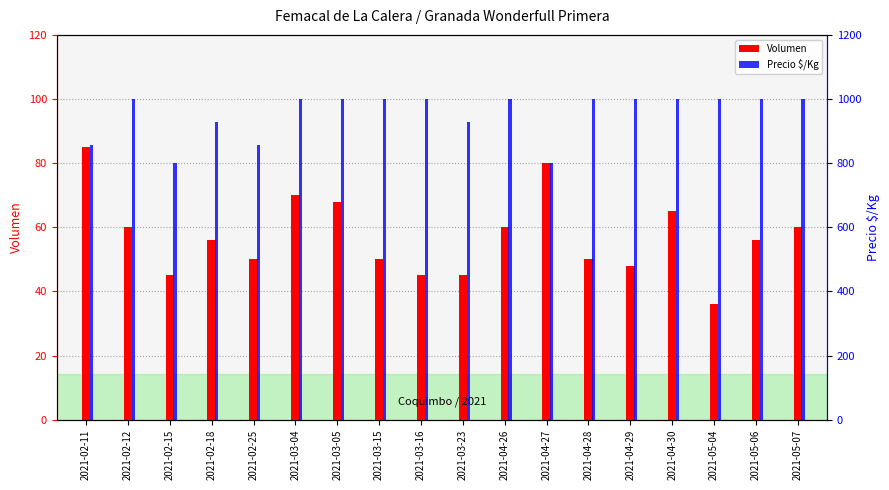

Count the number of categories in the chart.

18